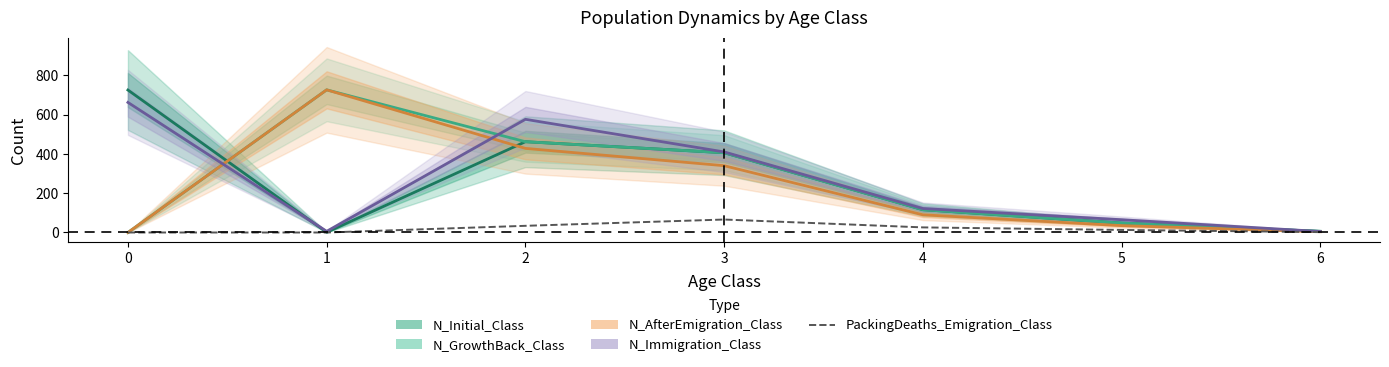

Where is the first local maximum for N_Initial_Class?

2